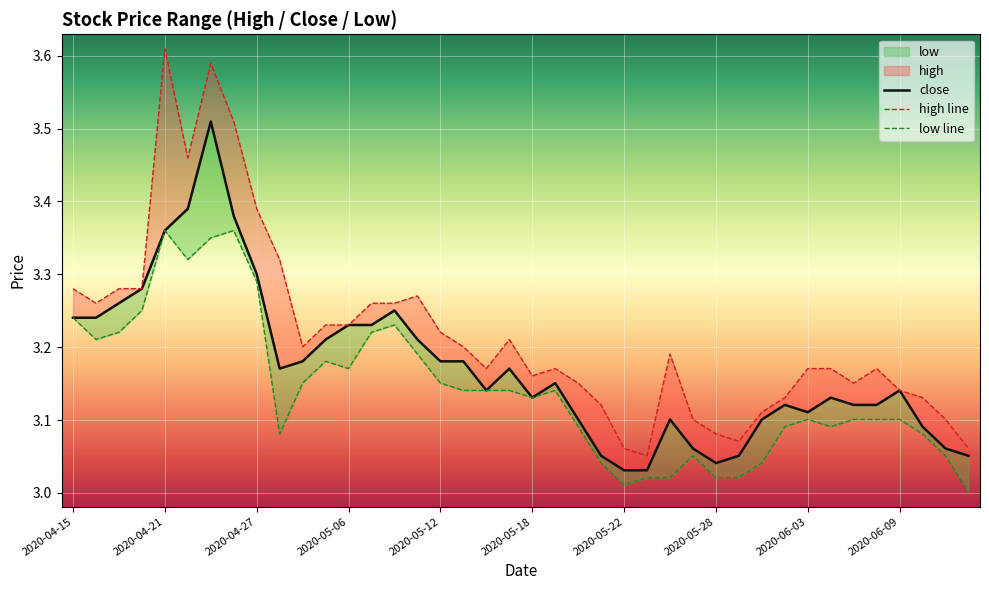

True or false: low line and high line cross at least once.

False